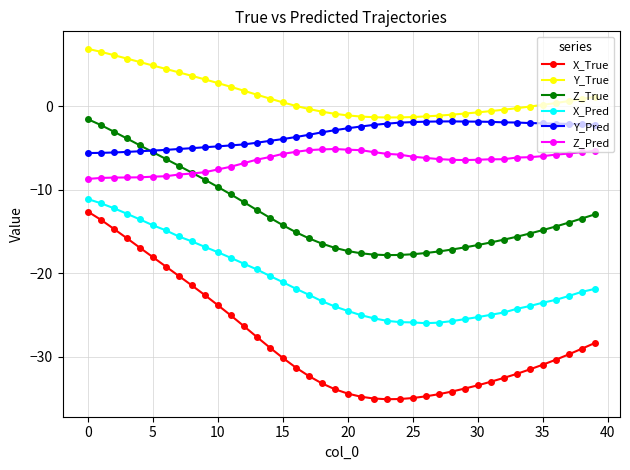

What is the maximum value shown in the chart?

6.9